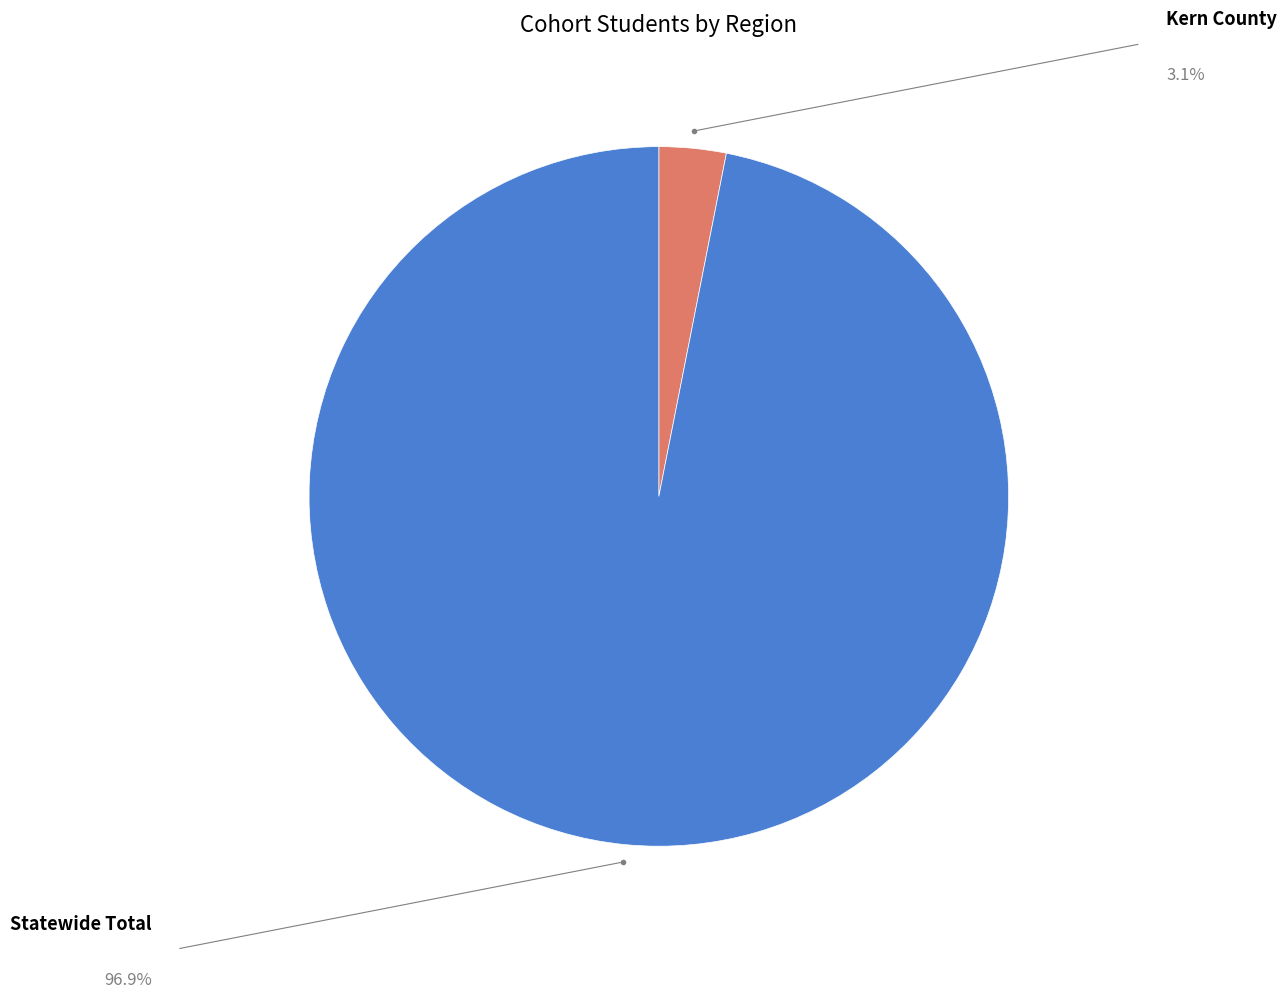

How many segments does this pie chart have?

2